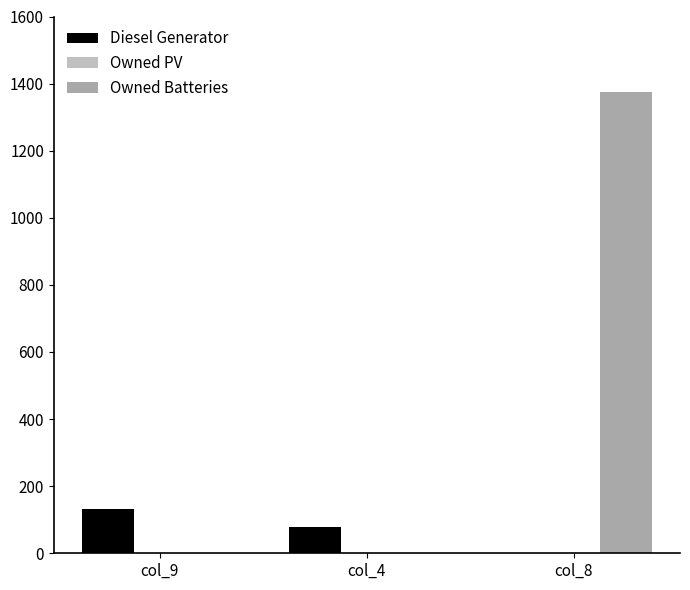

Does the chart contain stacked bars?

No